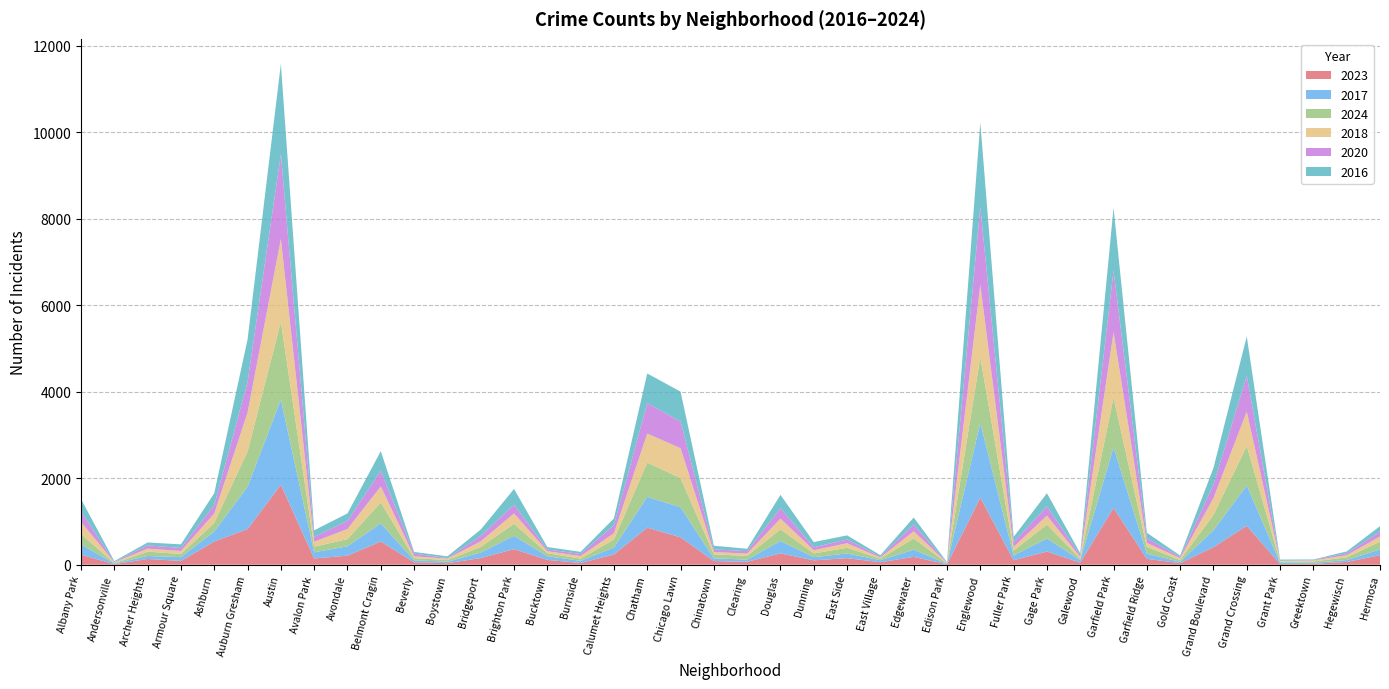

Reading left to right, list all the values displayed in this chart.

2023: Albany Park=232	Andersonville=11	Archer Heights=132	Armour Square=87	Ashburn=536	Auburn Gresham=823	Austin=1848	Avalon Park=144	Avondale=208	Belmont Cragin=536	Beverly=56	Boystown=35	Bridgeport=153	Brighton Park=359	Bucktown=111	Burnside=39	Calumet Heights=236	Chatham=856	Chicago Lawn=633	Chinatown=84	Clearing=68	Douglas=262	Dunning=101	East Side=151	East Village=57	Edgewater=180	Edison Park=10	Englewood=1552	Fuller Park=102	Gage Park=304	Galewood=48	Garfield Park=1313	Garfield Ridge=135	Gold Coast=35	Grand Boulevard=404	Grand Crossing=898	Grant Park=16	Greektown=22	Hegewisch=64	Hermosa=219
2017: Albany Park=235	Andersonville=17	Archer Heights=69	Armour Square=87	Ashburn=233	Auburn Gresham=978	Austin=1972	Avalon Park=142	Avondale=218	Belmont Cragin=420	Beverly=46	Boystown=33	Bridgeport=128	Brighton Park=309	Bucktown=85	Burnside=50	Calumet Heights=162	Chatham=711	Chicago Lawn=695	Chinatown=63	Clearing=49	Douglas=285	Dunning=72	East Side=108	East Village=46	Edgewater=166	Edison Park=12	Englewood=1726	Fuller Park=110	Gage Park=301	Galewood=58	Garfield Park=1401	Garfield Ridge=119	Gold Coast=31	Grand Boulevard=392	Grand Crossing=936	Grant Park=30	Greektown=20	Hegewisch=43	Hermosa=134
2024: Albany Park=240	Andersonville=7	Archer Heights=100	Armour Square=74	Ashburn=197	Auburn Gresham=817	Austin=1799	Avalon Park=130	Avondale=166	Belmont Cragin=483	Beverly=50	Boystown=38	Bridgeport=130	Brighton Park=277	Bucktown=69	Burnside=51	Calumet Heights=185	Chatham=794	Chicago Lawn=673	Chinatown=92	Clearing=85	Douglas=271	Dunning=87	East Side=132	East Village=35	Edgewater=261	Edison Park=11	Englewood=1519	Fuller Park=113	Gage Park=324	Galewood=30	Garfield Park=1151	Garfield Ridge=156	Gold Coast=41	Grand Boulevard=356	Grand Crossing=910	Grant Park=24	Greektown=33	Hegewisch=62	Hermosa=181
2018: Albany Park=281	Andersonville=19	Archer Heights=69	Armour Square=69	Ashburn=218	Auburn Gresham=898	Austin=1912	Avalon Park=115	Avondale=233	Belmont Cragin=370	Beverly=41	Boystown=34	Bridgeport=129	Brighton Park=240	Bucktown=47	Burnside=60	Calumet Heights=145	Chatham=670	Chicago Lawn=691	Chinatown=52	Clearing=55	Douglas=246	Dunning=74	East Side=105	East Village=26	Edgewater=164	Edison Park=9	Englewood=1672	Fuller Park=87	Gage Park=205	Galewood=42	Garfield Park=1510	Garfield Ridge=94	Gold Coast=43	Grand Boulevard=388	Grand Crossing=794	Grant Park=15	Greektown=24	Hegewisch=49	Hermosa=118
2020: Albany Park=246	Andersonville=8	Archer Heights=78	Armour Square=70	Ashburn=193	Auburn Gresham=708	Austin=1959	Avalon Park=113	Avondale=188	Belmont Cragin=364	Beverly=62	Boystown=14	Bridgeport=124	Brighton Park=203	Bucktown=41	Burnside=47	Calumet Heights=185	Chatham=703	Chicago Lawn=618	Chinatown=63	Clearing=56	Douglas=242	Dunning=69	East Side=85	East Village=24	Edgewater=157	Edison Park=5	Englewood=1801	Fuller Park=112	Gage Park=213	Galewood=43	Garfield Park=1426	Garfield Ridge=109	Gold Coast=28	Grand Boulevard=313	Grand Crossing=828	Grant Park=7	Greektown=11	Hegewisch=46	Hermosa=114
2016: Albany Park=282	Andersonville=20	Archer Heights=65	Armour Square=83	Ashburn=276	Auburn Gresham=983	Austin=2086	Avalon Park=151	Avondale=172	Belmont Cragin=451	Beverly=40	Boystown=39	Bridgeport=147	Brighton Park=363	Bucktown=55	Burnside=49	Calumet Heights=157	Chatham=686	Chicago Lawn=690	Chinatown=84	Clearing=55	Douglas=308	Dunning=119	East Side=97	East Village=32	Edgewater=162	Edison Park=12	Englewood=1948	Fuller Park=118	Gage Park=305	Galewood=42	Garfield Park=1448	Garfield Ridge=126	Gold Coast=33	Grand Boulevard=384	Grand Crossing=908	Grant Park=26	Greektown=11	Hegewisch=42	Hermosa=124